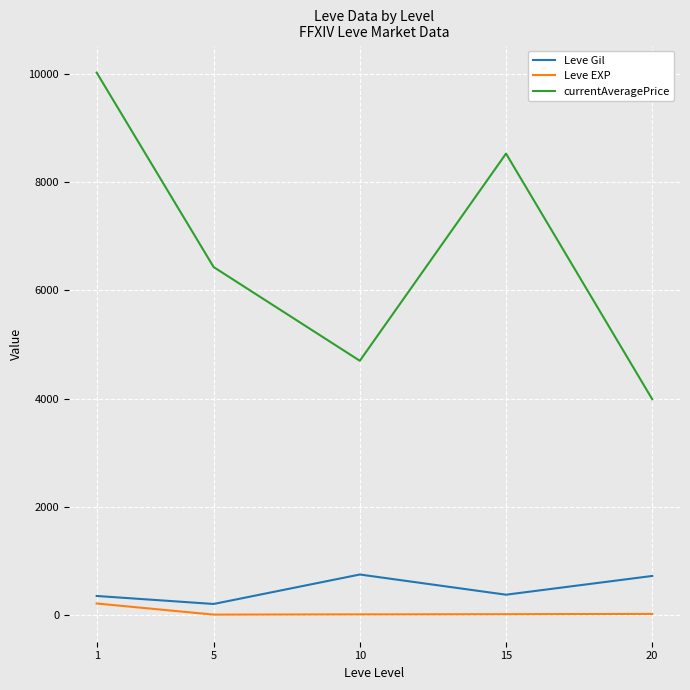

What is the greatest value displayed?

10028.9